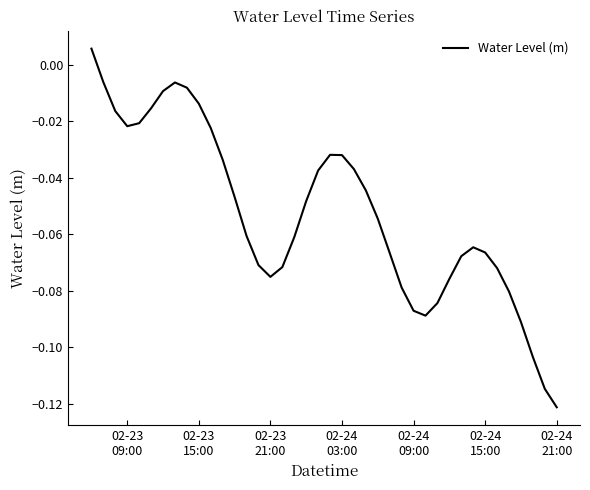

Does the chart have visible grid lines?

No